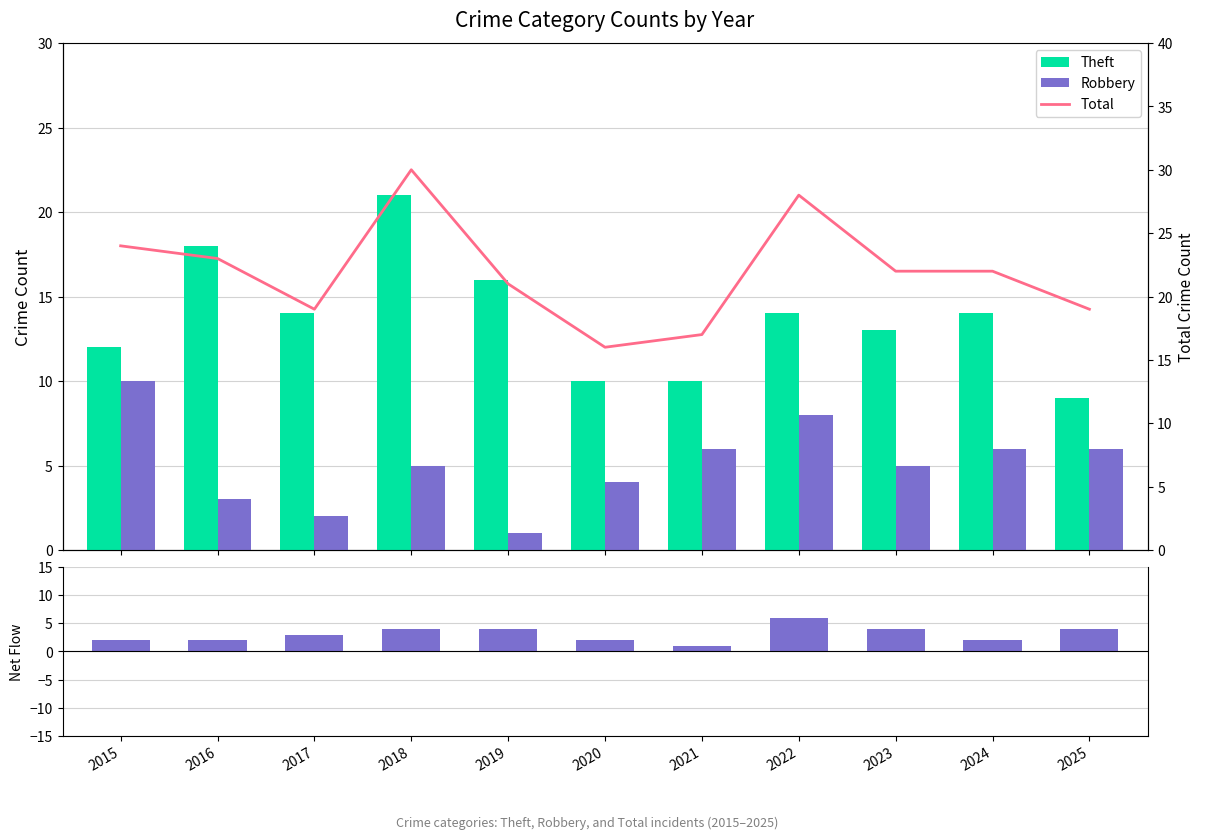

Is it true that Total equals 15 at 2015?

False